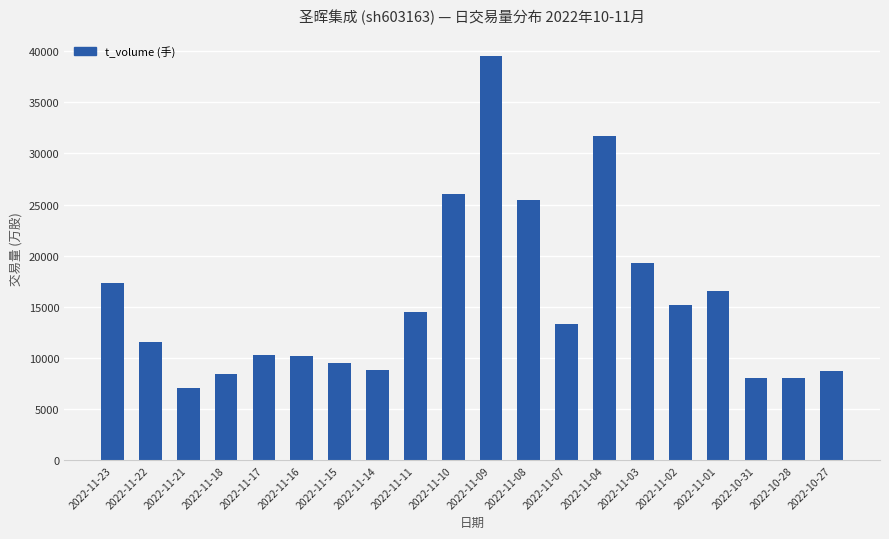

What is the average value?

15491